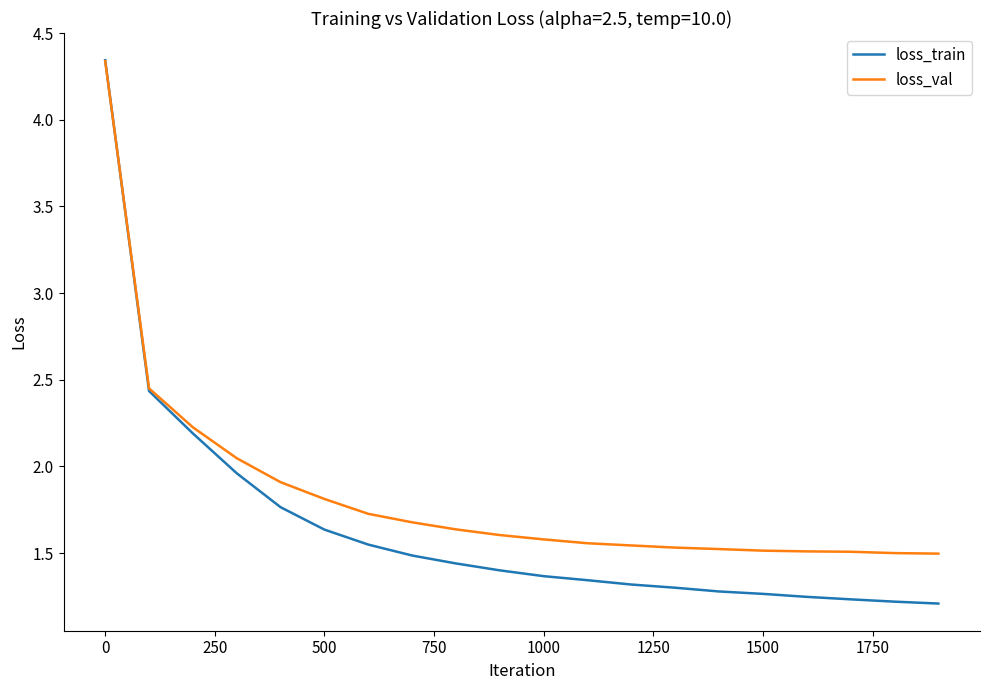

Rank the series by their average value, from highest to lowest.

loss_val, loss_train